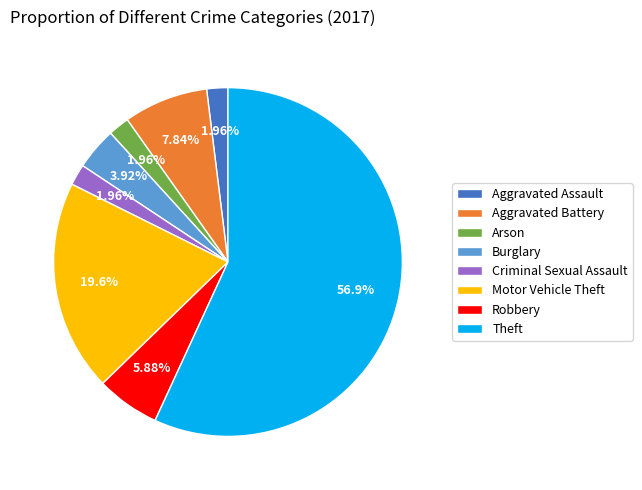

What is the largest slice in the pie chart?

Theft